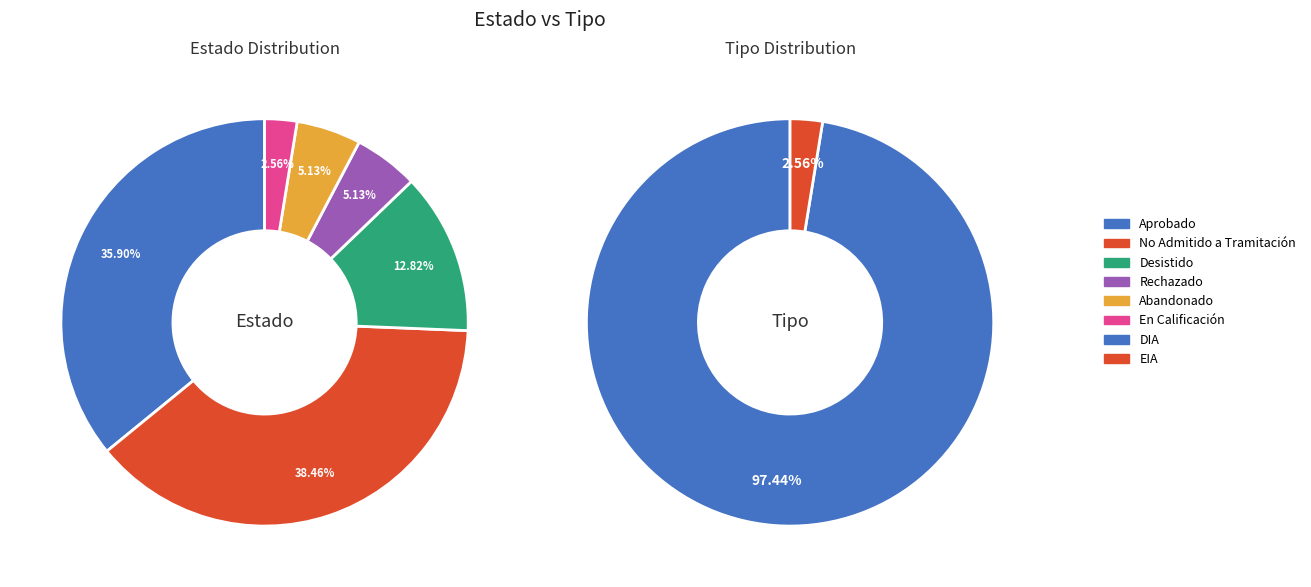

What portion of the pie excludes Desistido?

87.2%